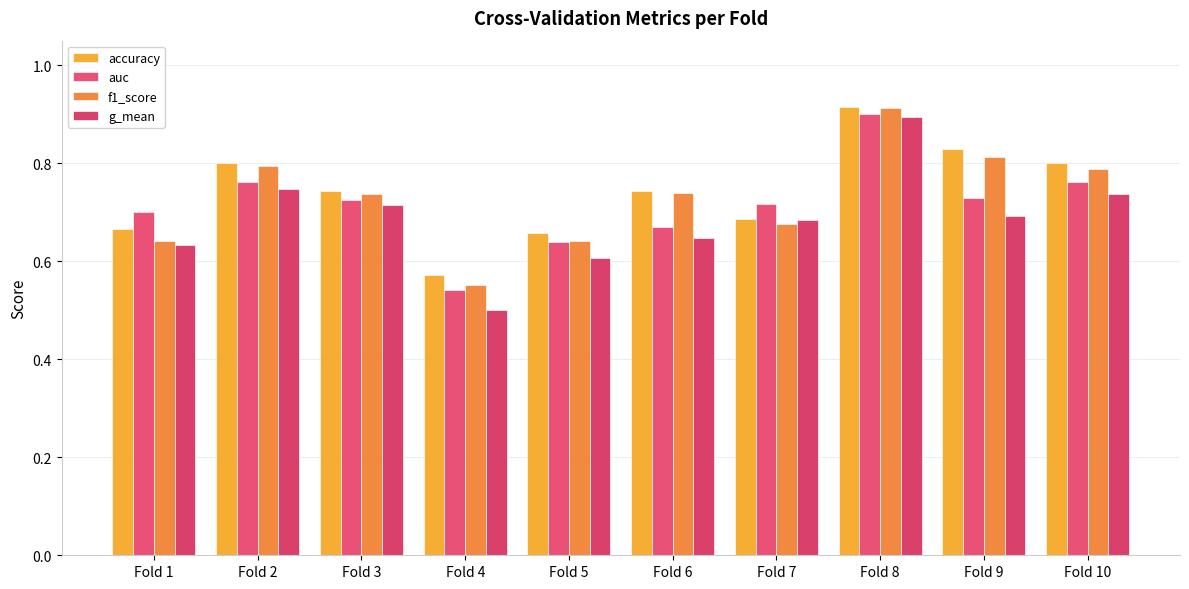

Reading left to right, transcribe all the data shown in this chart.

accuracy: 0.7	0.8	0.7	0.6	0.7	0.7	0.7	0.9	0.8	0.8
auc: 0.7	0.8	0.7	0.5	0.6	0.7	0.7	0.9	0.7	0.8
f1_score: 0.6	0.8	0.7	0.6	0.6	0.7	0.7	0.9	0.8	0.8
g_mean: 0.6	0.7	0.7	0.5	0.6	0.6	0.7	0.9	0.7	0.7